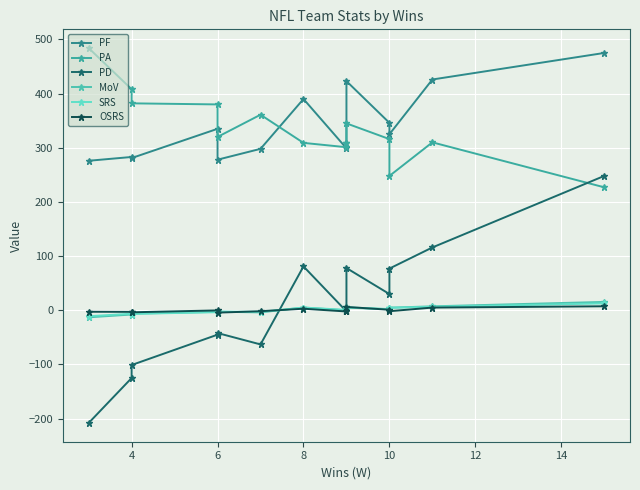

How many data points does each series have?

14